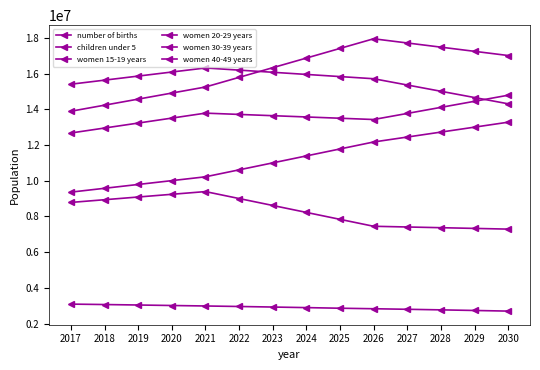

What is the lowest value of the women 20-29 years series?

13889200